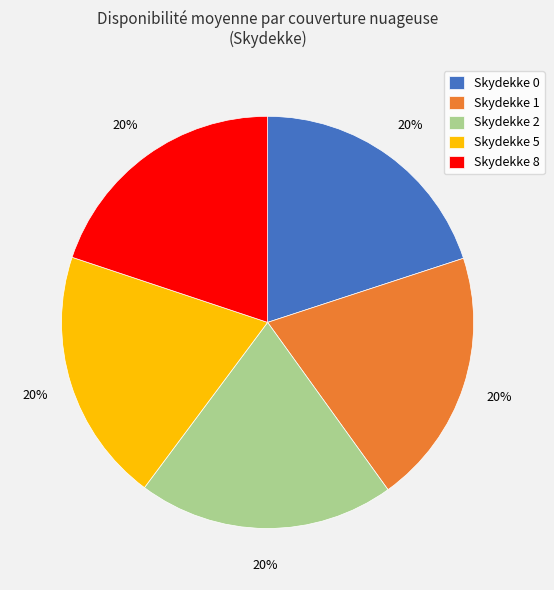

Is it true that Skydekke 2 is 20% of the pie?

True